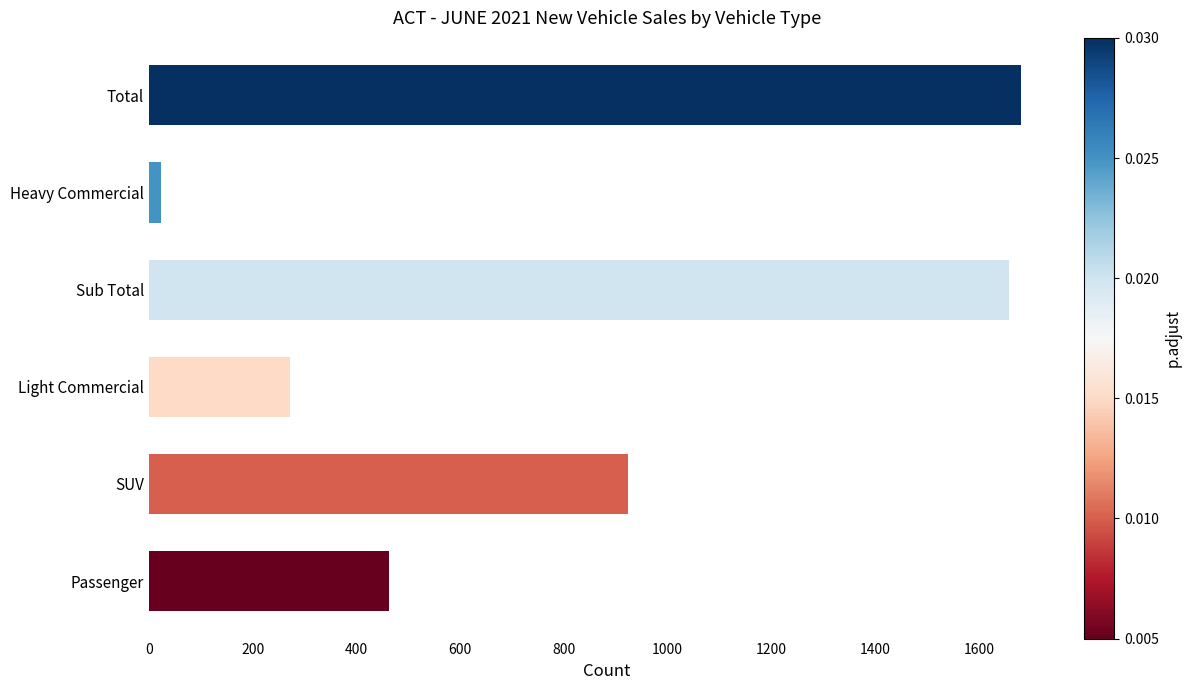

Where is the data nearest to the value 852?

SUV